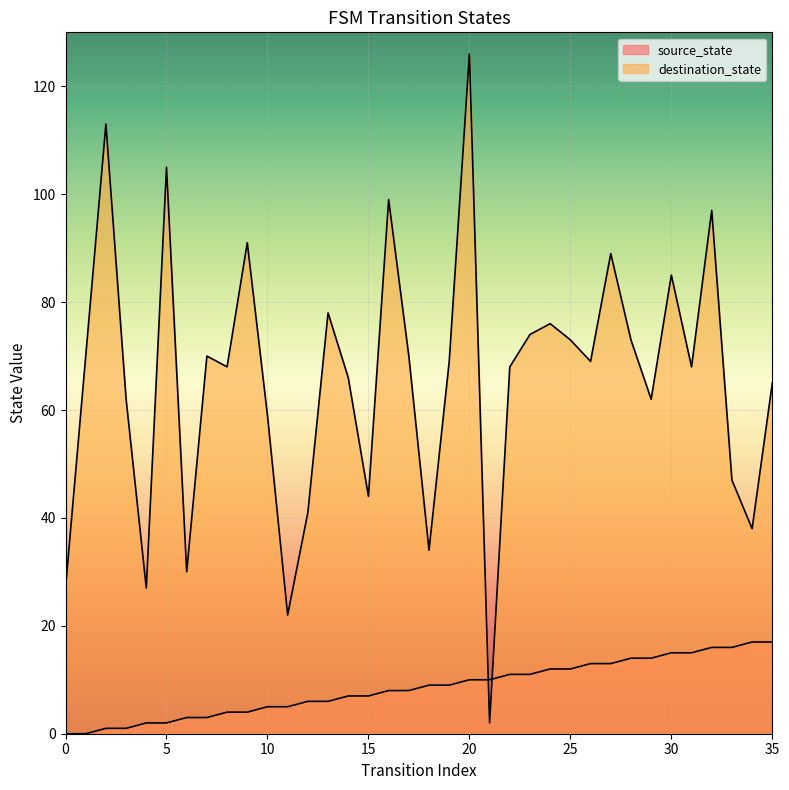

In destination_state, how many points are lower than both neighbors (excluding endpoints)?

11